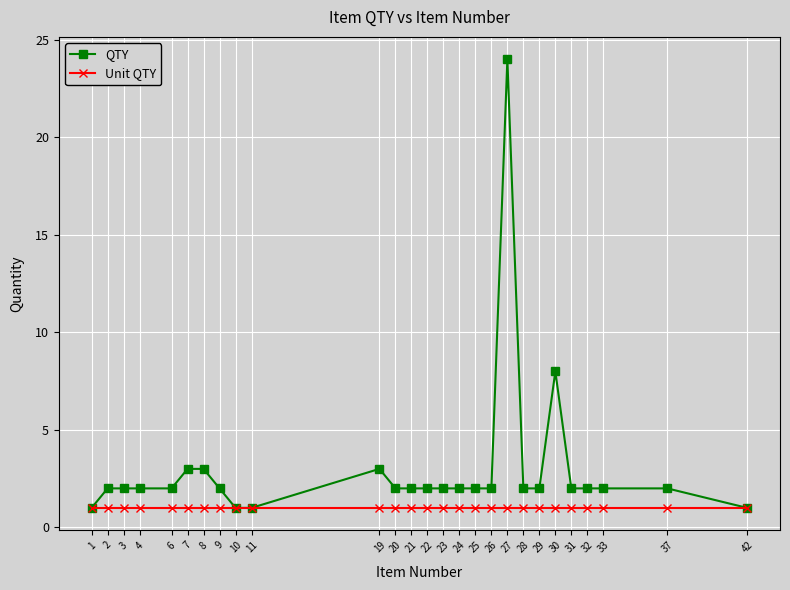

What is the value of the QTY point at the 25th from the left?

2